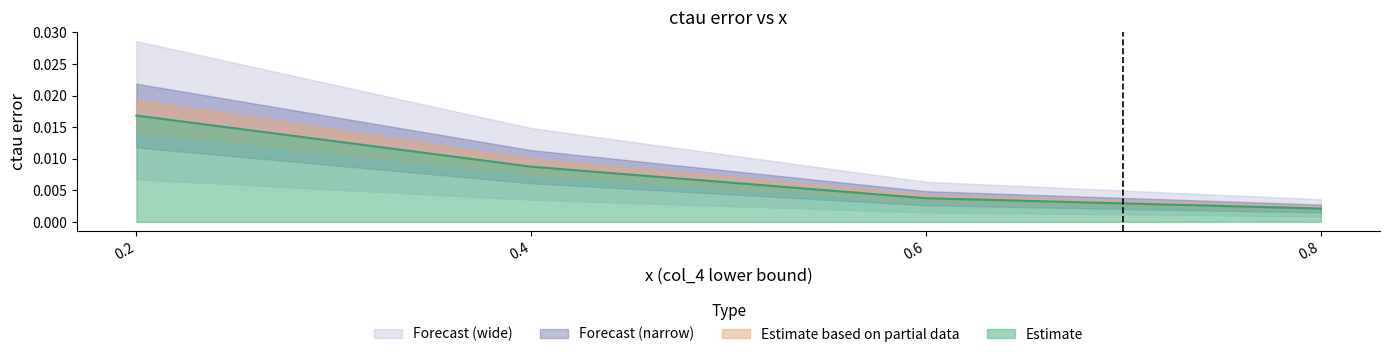

Is it true that ctau error equals 0.0 at 0.8?

True